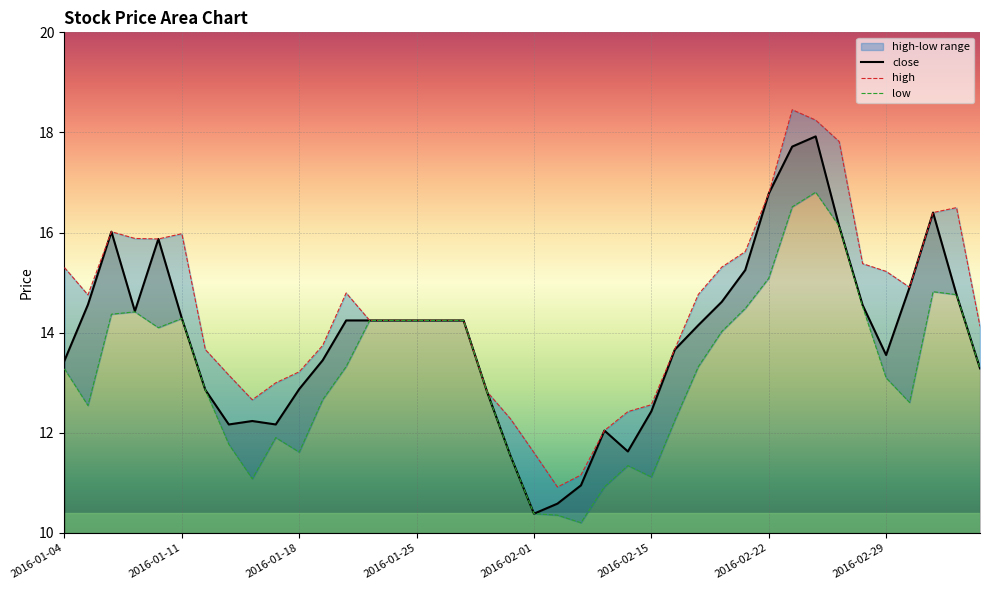

What is the sum of the high values at 12 and 19?

27.1